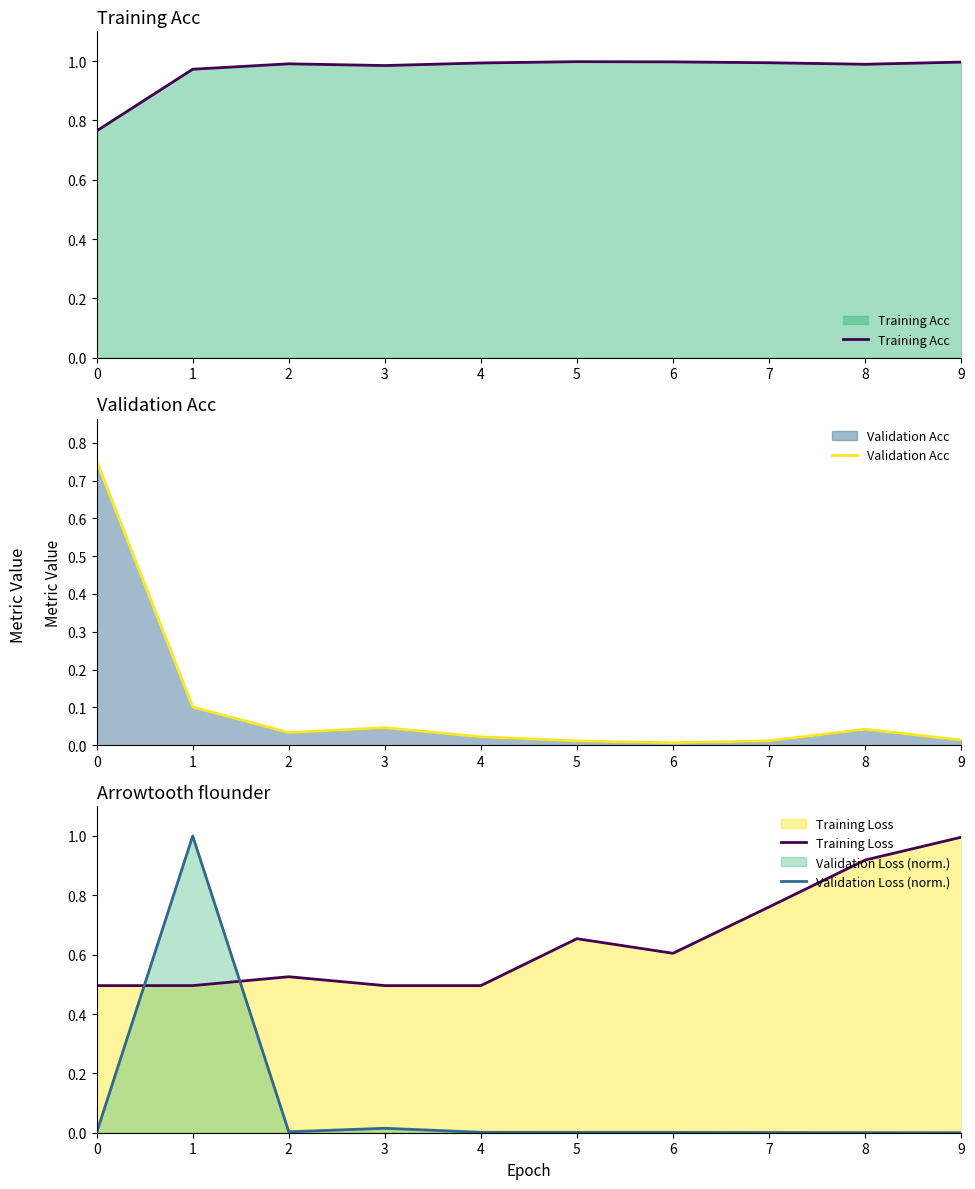

Between 9 and 7, which is larger?

9